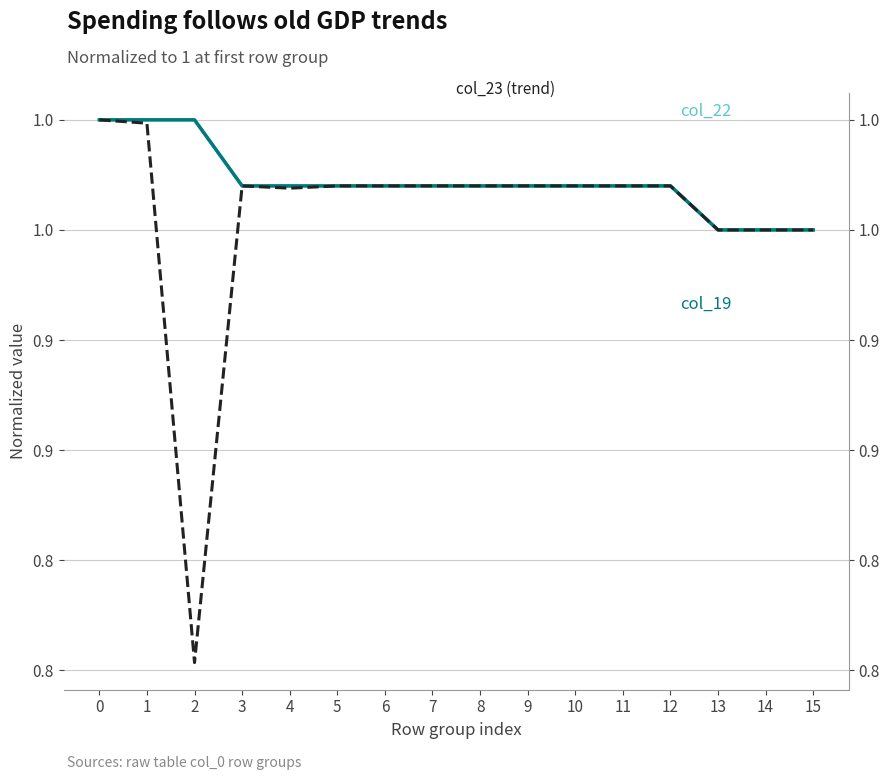

At which label is col_19 closest to 0?

13